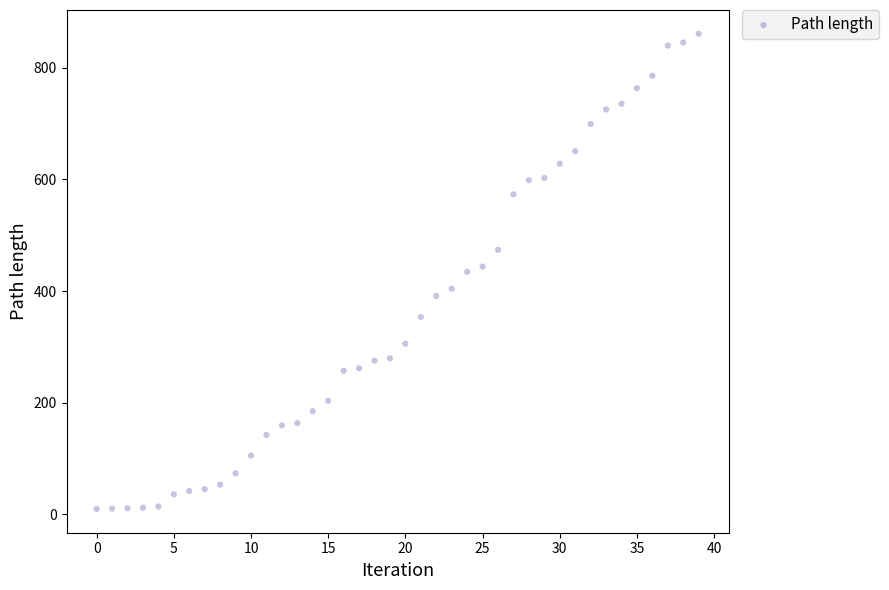

What is the range of Y values (max minus min)?

852.1